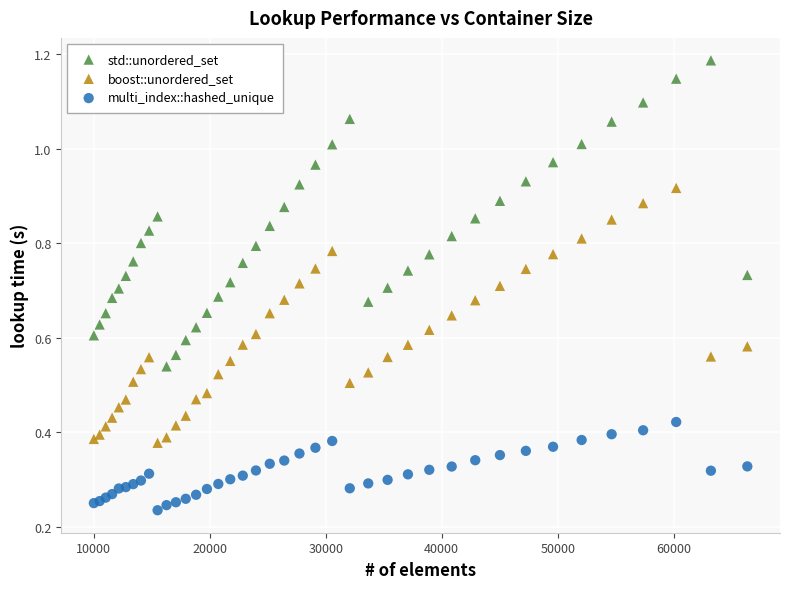

Which series reaches the minimum Y coordinate?

multi_index::hashed_unique